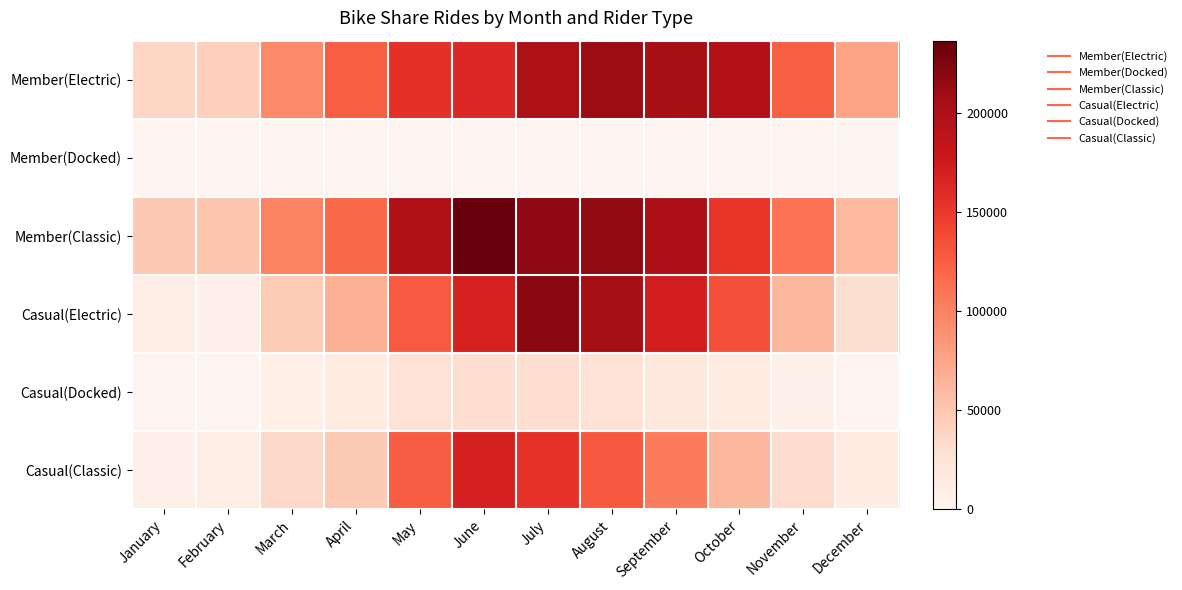

Rank the series at May from lowest to highest value.

Member(Docked), Casual(Docked), Casual(Classic), Casual(Electric), Member(Electric), Member(Classic)